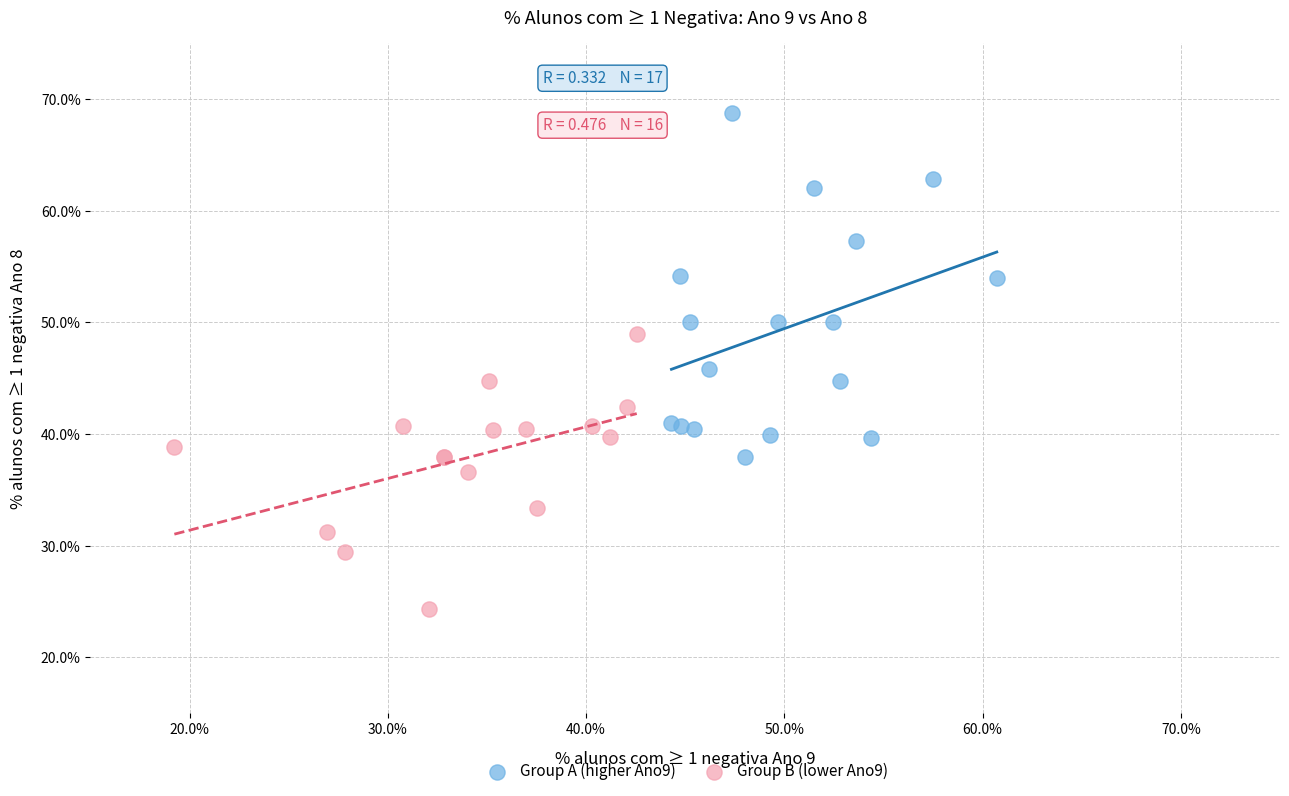

Which series contains the lowest Y value?

Group B (lower Ano9)